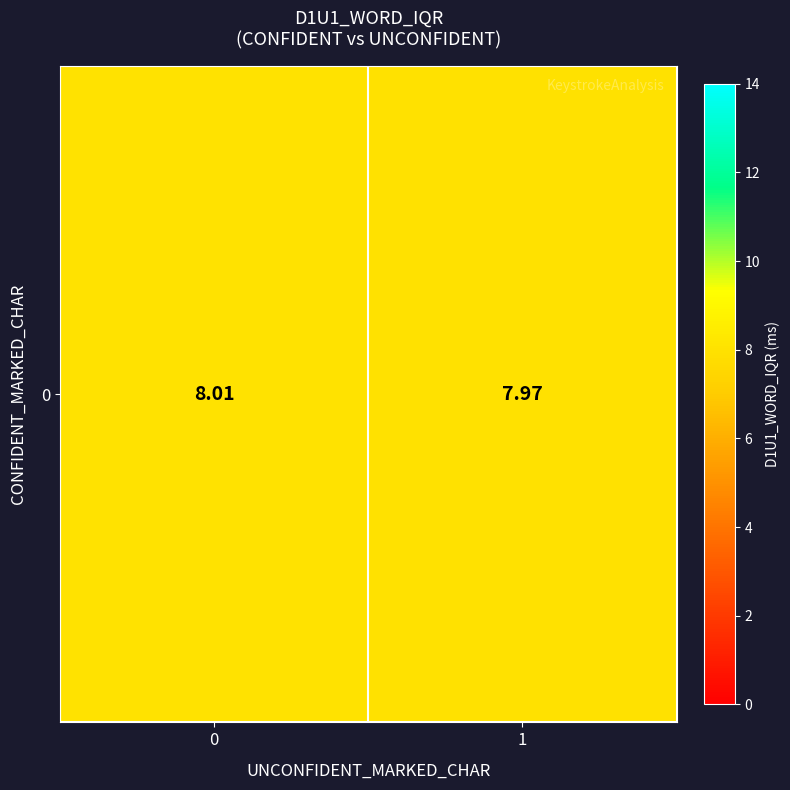

Read the value at 1.

8.0